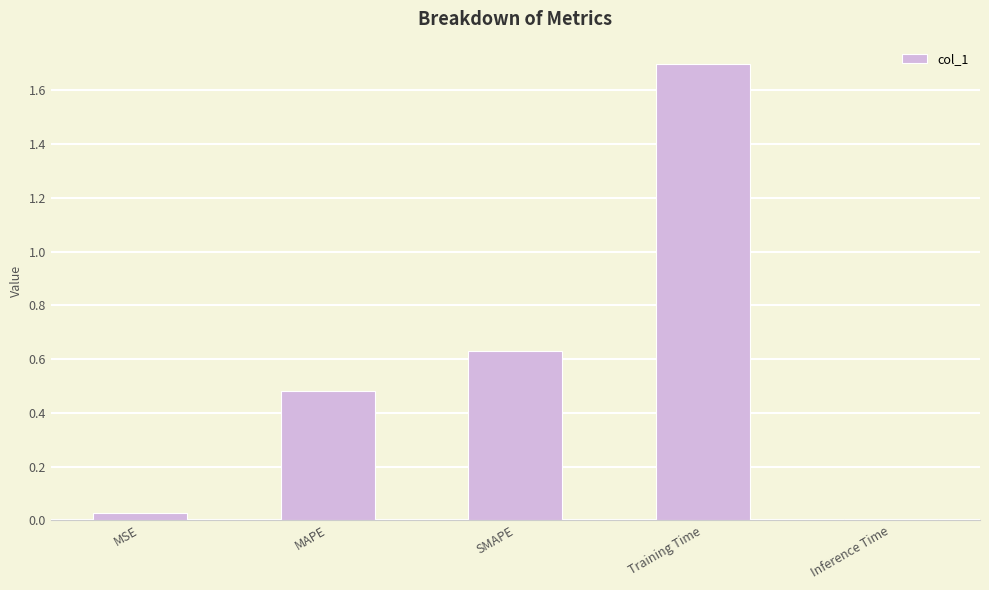

What is the maximum value shown in the chart?

1.7